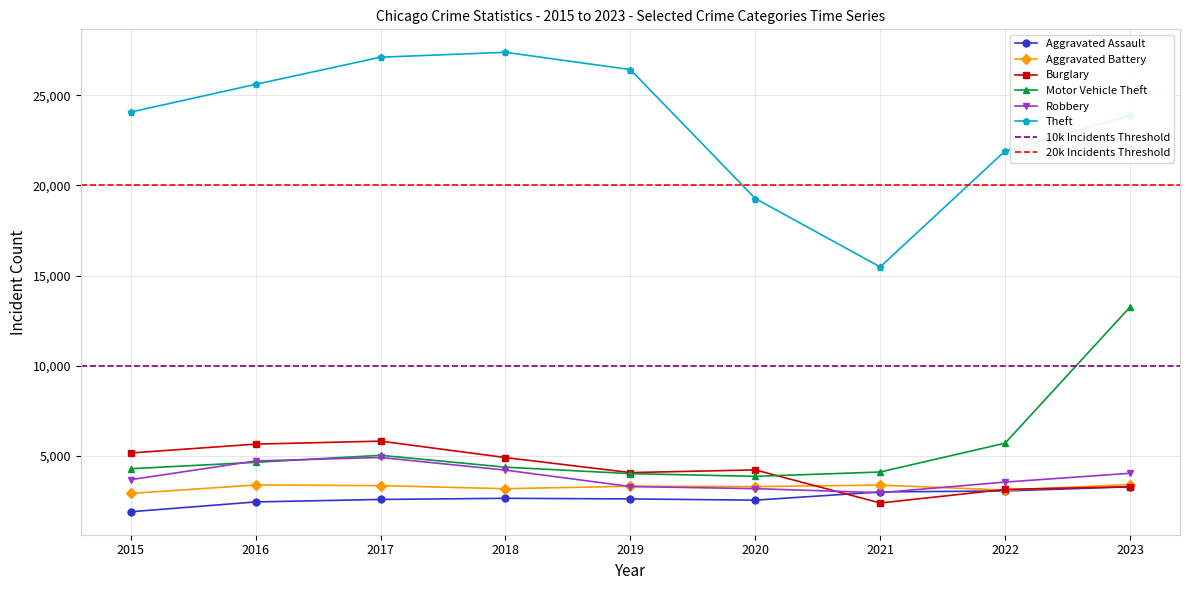

Where is Burglary nearest to the value 4110?

2019